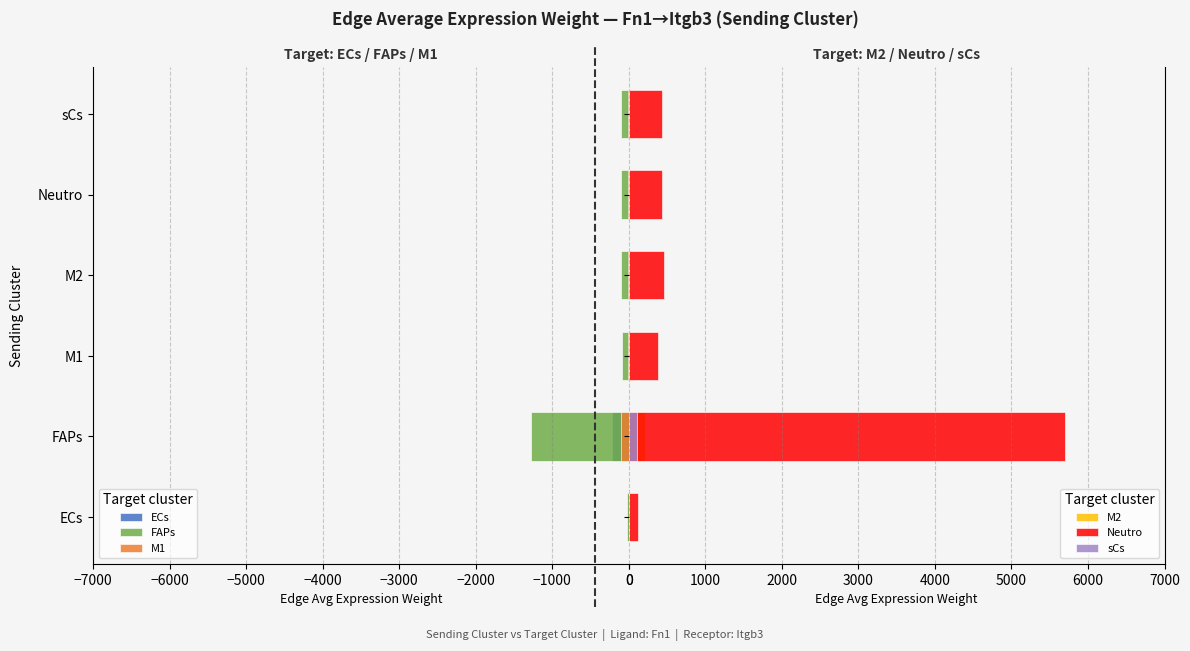

Reading right to left, extract all data points from this chart.

ECs: -16.7	-16.4	-17.7	-14.7	-218.5	-4.7
FAPs: -97.9	-96.0	-103.5	-86.0	-1278.0	-27.8
M1: -8.1	-8.0	-8.6	-7.1	-106.1	-2.3
M2: 16.1	15.7	17.0	14.1	209.6	4.6
Neutro: 437.1	428.4	462.2	383.8	5704.9	123.9
sCs: 8.6	8.4	9.1	7.6	112.4	2.4